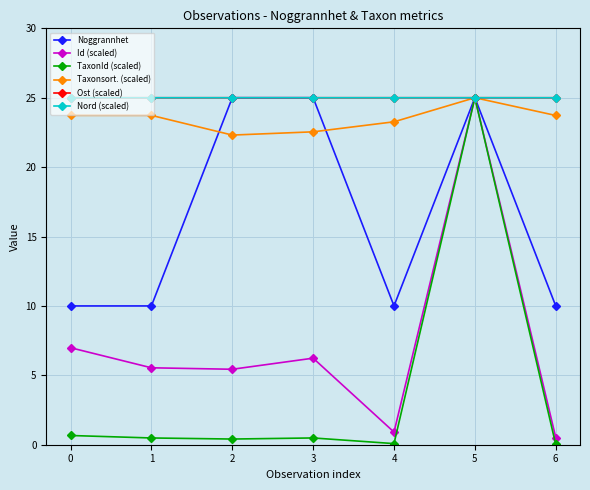

At which label does Taxonsort. (scaled) reach its peak?

5